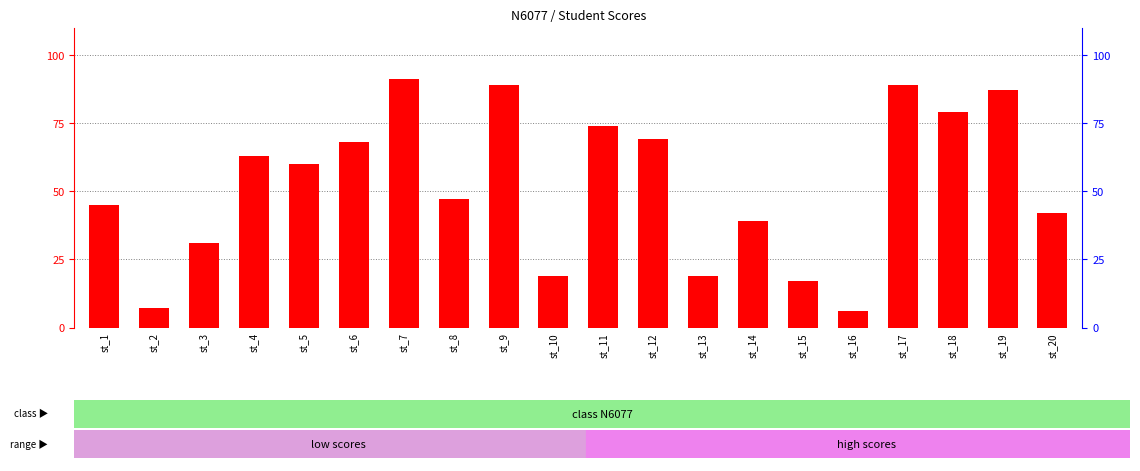

Which category has the highest value across all series?

st_7